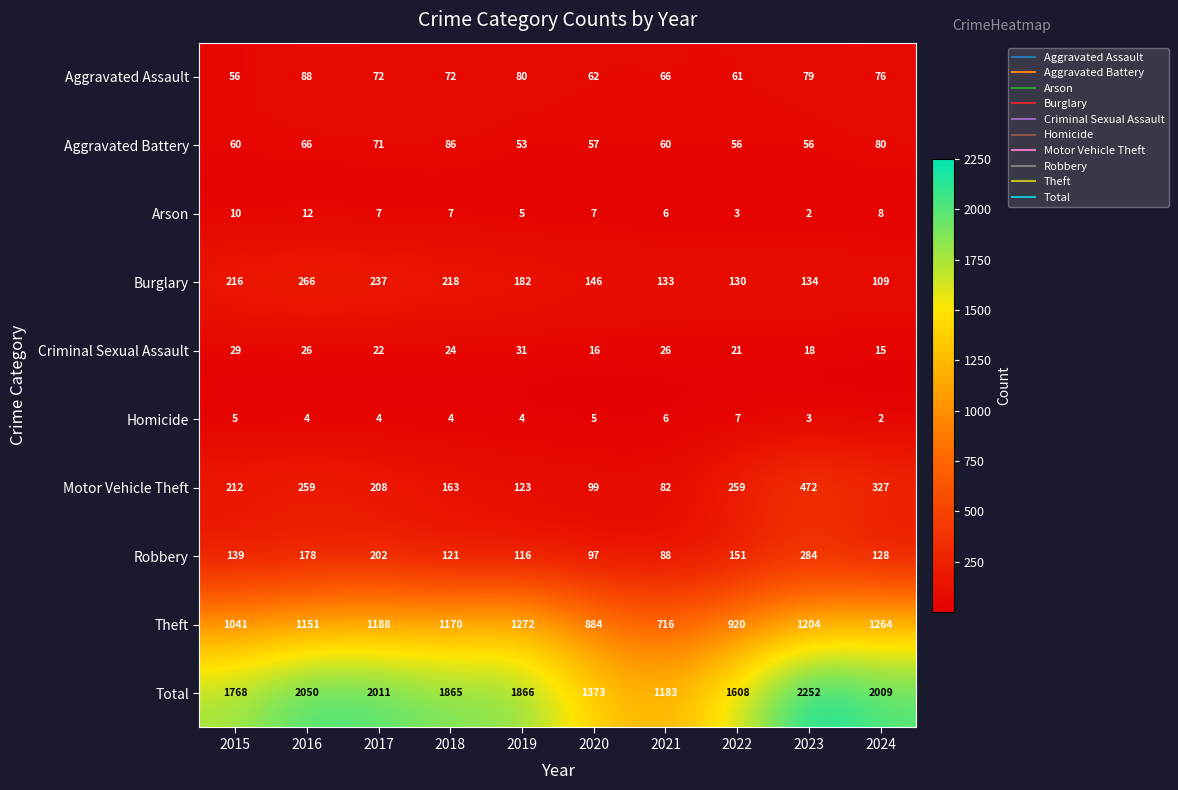

What is the minimum value shown in the chart?

2